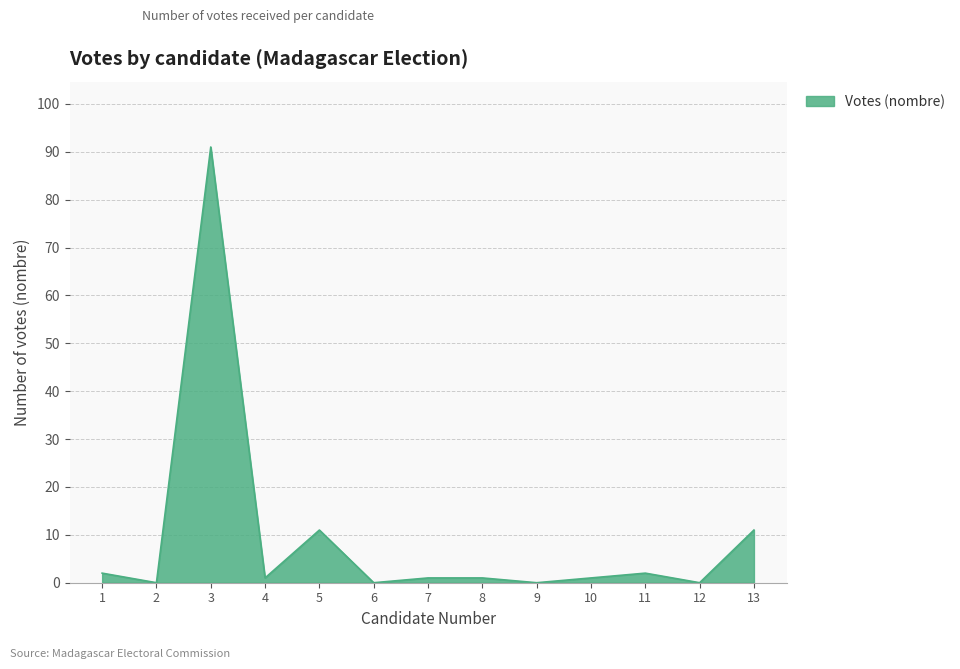

How many lines are shown in the chart?

1